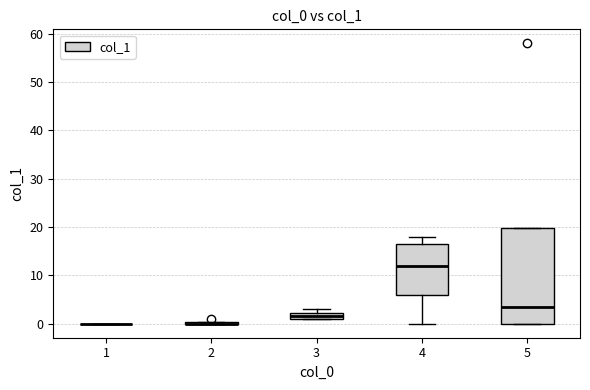

Comparing the boxes themselves (not the whiskers), which one is the tallest?

5